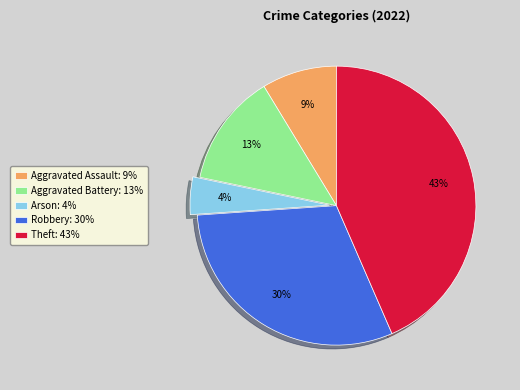

Is it true that Aggravated Battery is 2% of the pie?

False